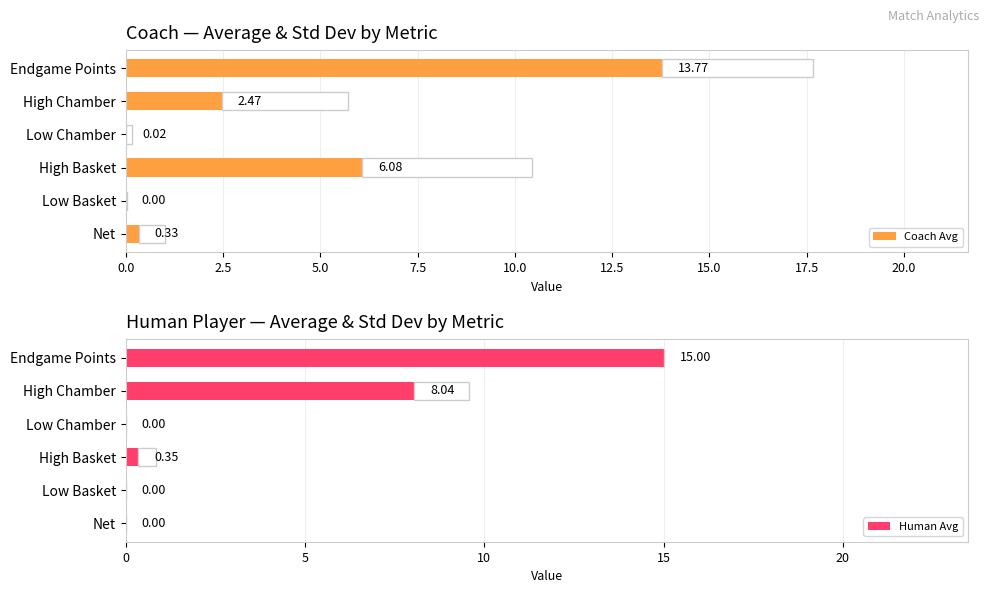

Are the bars grouped side by side (vs. stacked)?

Yes